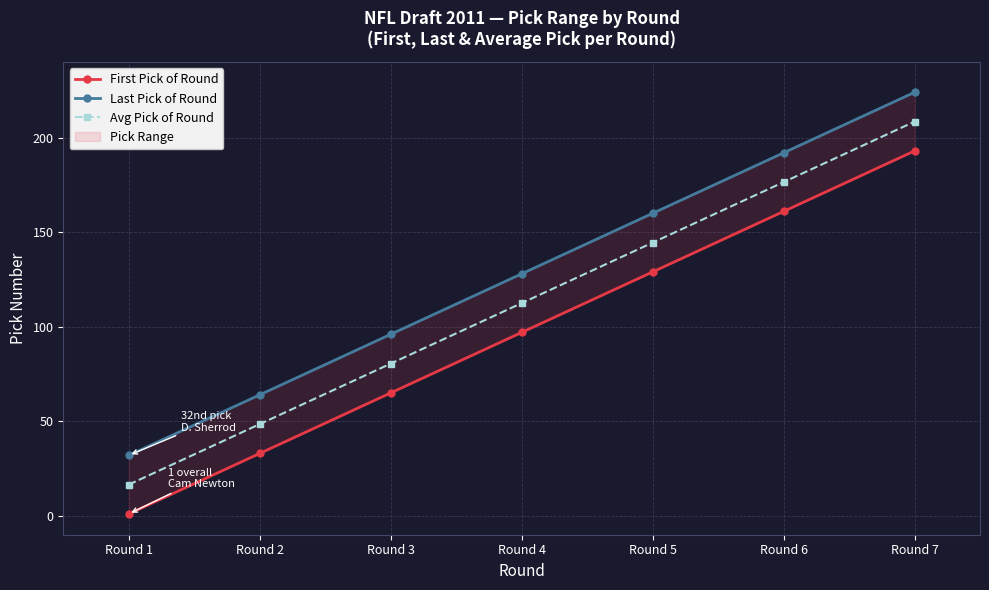

The value of Avg Pick of Round at Round 5 is 252.4. True or false?

False